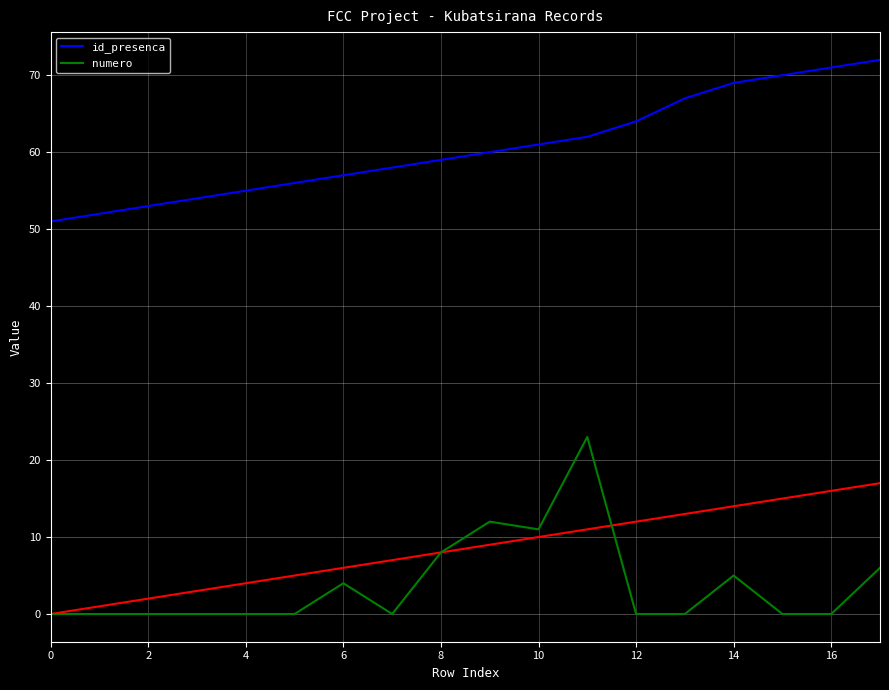

What are all the series names shown in the legend?

id_presenca, numero